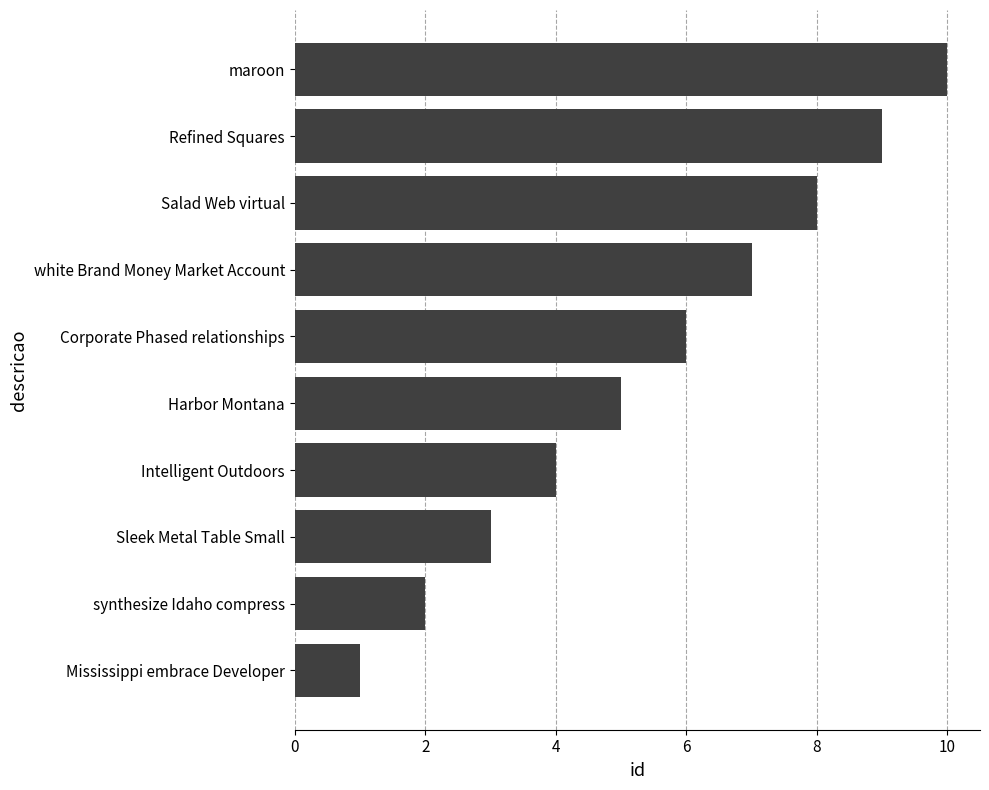

Which has a higher value, Mississippi embrace Developer or Salad Web virtual?

Salad Web virtual